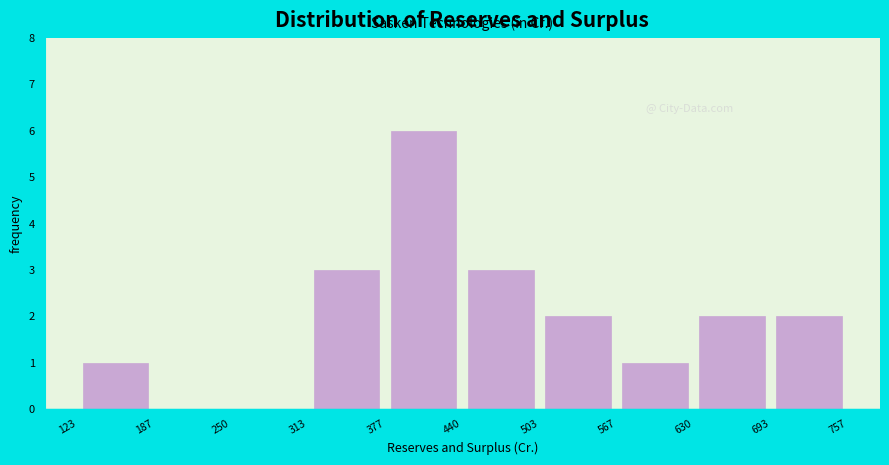

Reading left to right, list every bar in this chart as the range it spans on the x-axis followed by its height. The values are not printed on the chart, so give them approximately, as read against the axis.

123 to 187: 1
187 to 250: 0
250 to 313: 0
313 to 377: 3
377 to 440: 6
440 to 503: 3
503 to 567: 2
567 to 630: 1
630 to 693: 2
693 to 757: 2